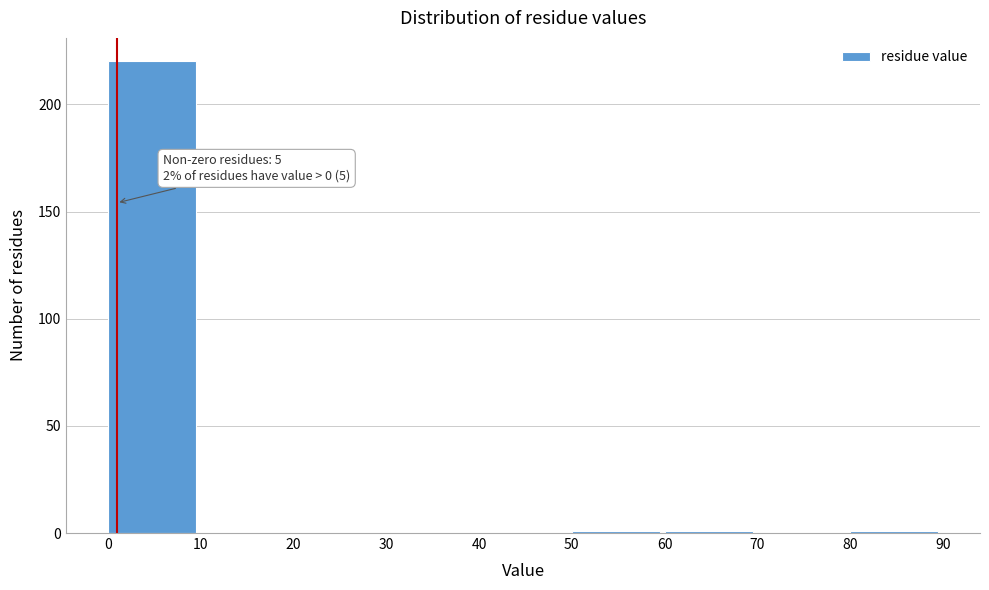

Which range on the x-axis has the tallest bar?

0 to 10